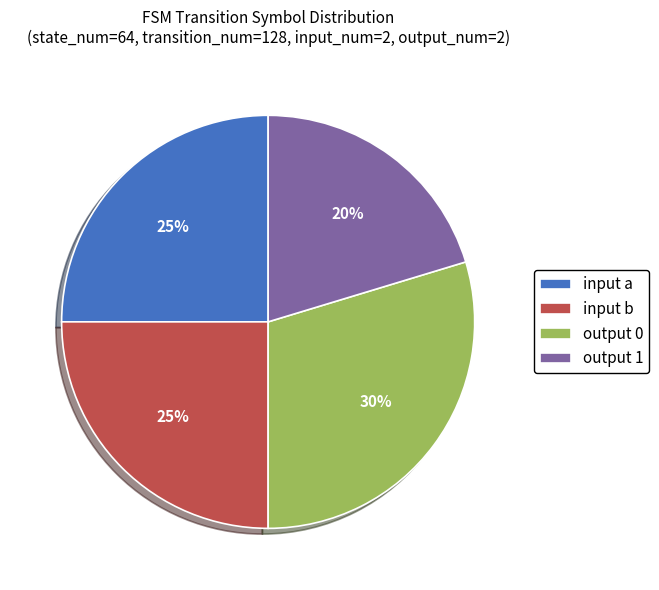

What percentage is the output 1 slice, to the nearest percent?

20%